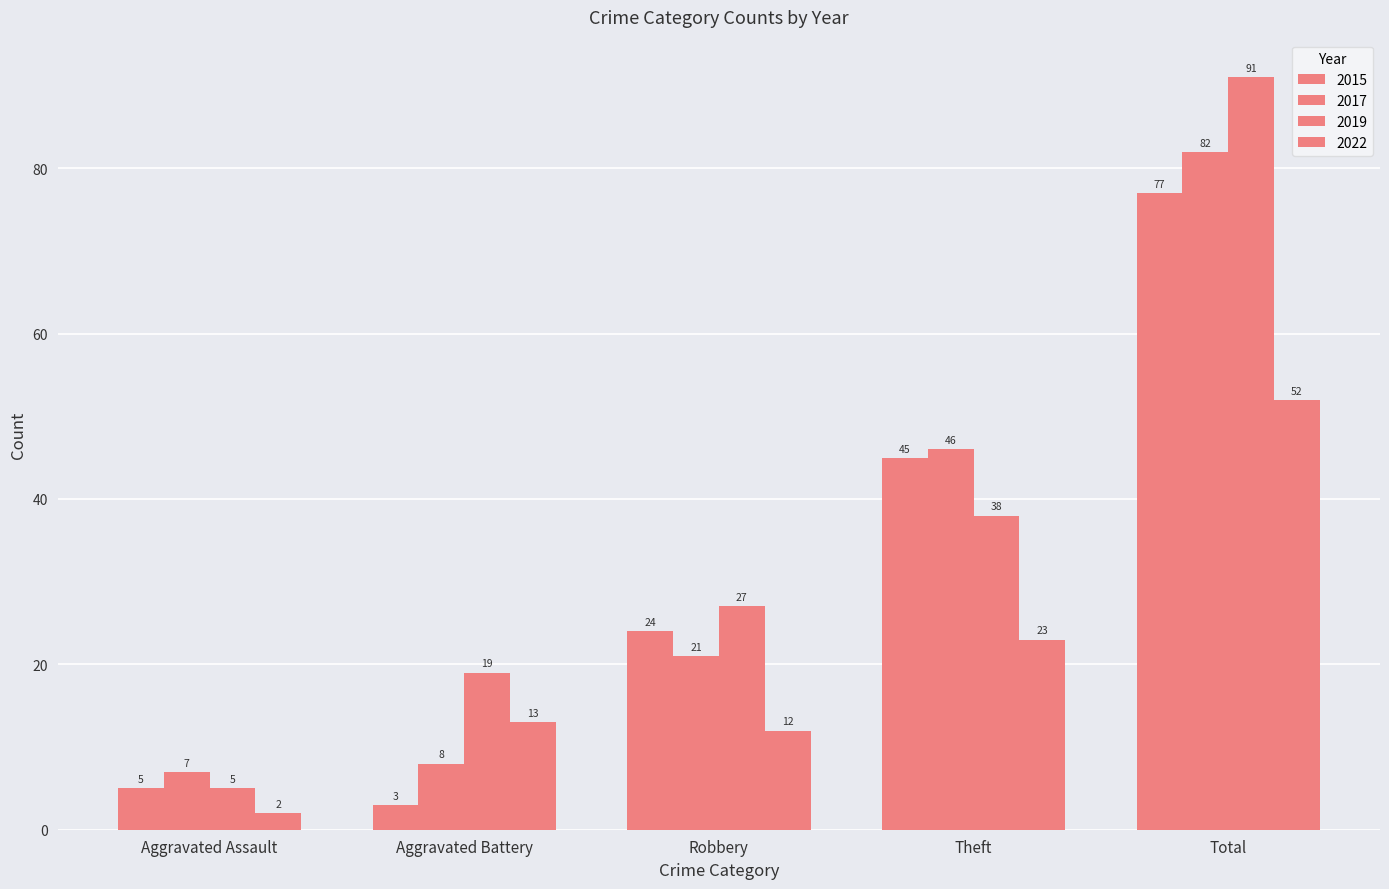

How many bars are there in each group?

4